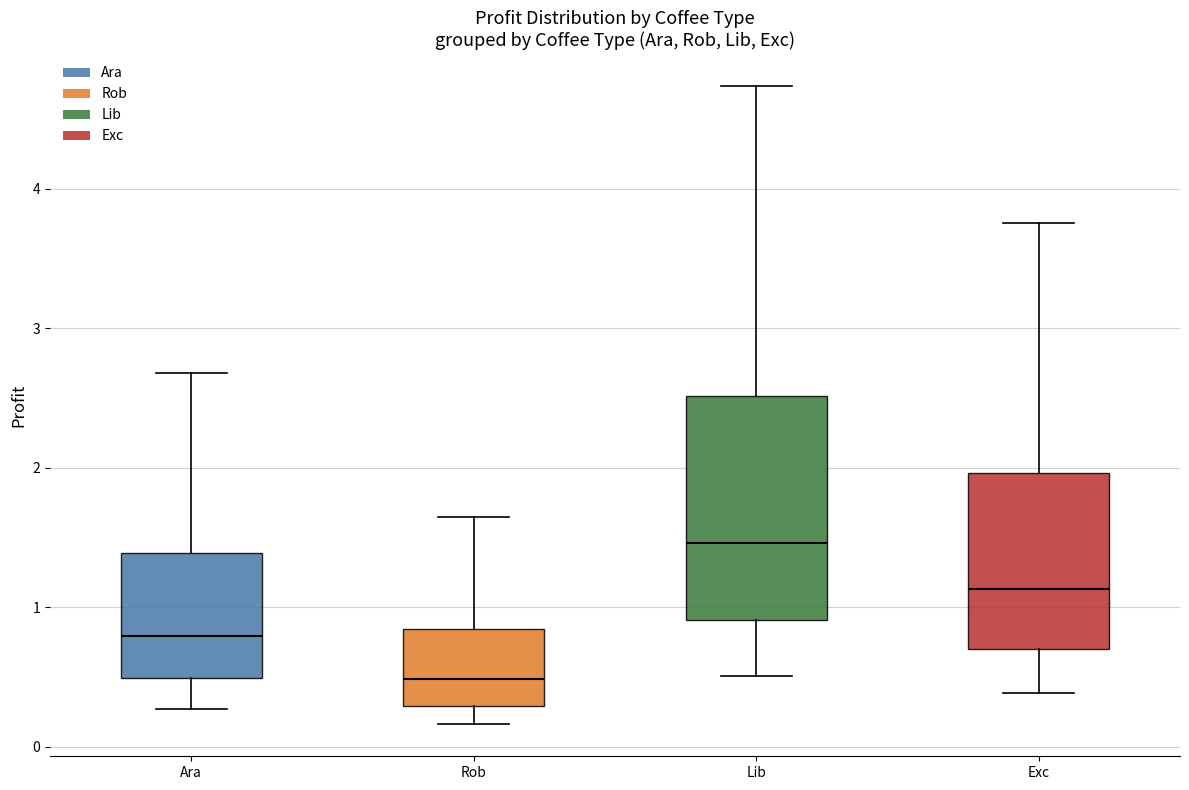

Which box's median line is the lowest?

Rob